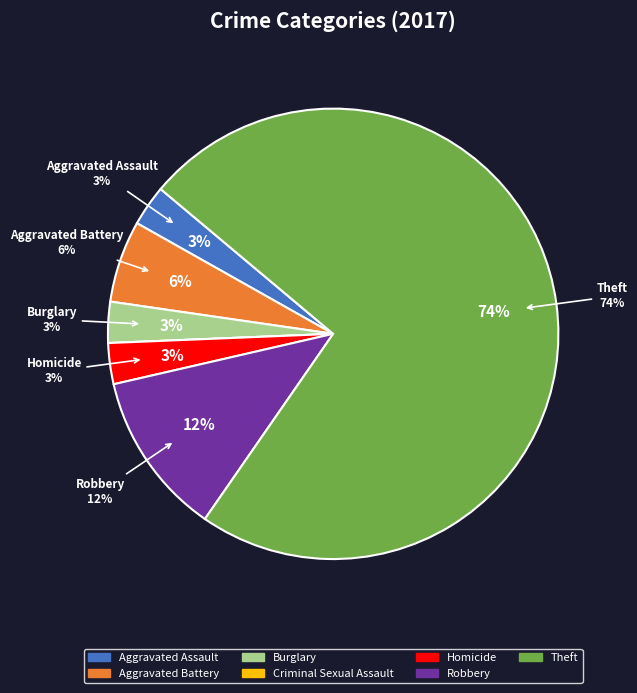

How many slices are in this pie chart?

7